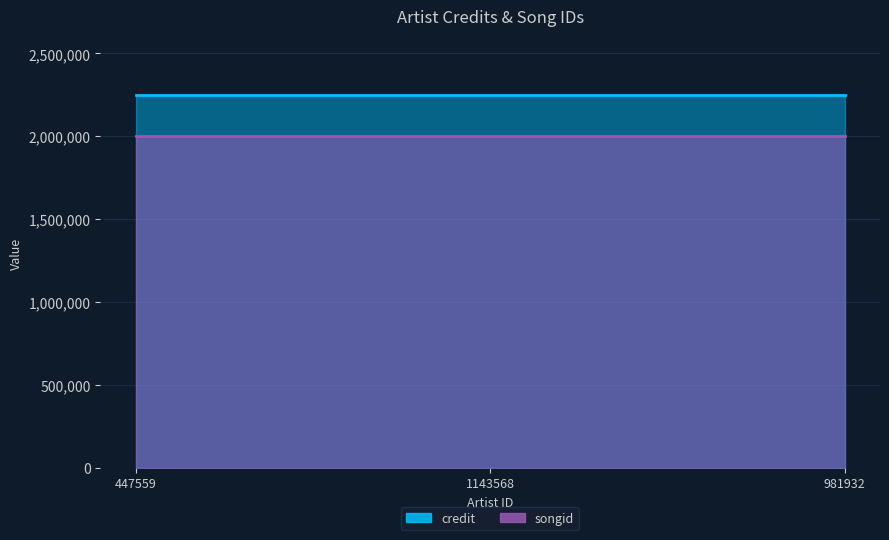

List the labels in order of credit value, largest first.

447559, 1143568, 981932